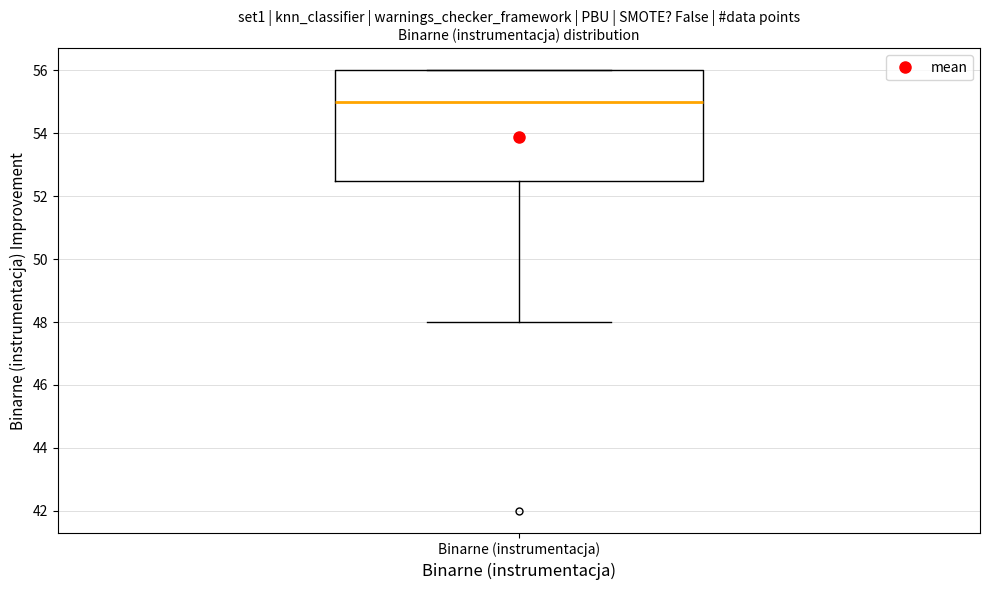

Read this box plot against the y-axis: the position of the median line, the range covered by the box, and the ends of both whiskers. The values are not printed on the chart, so give them approximately, as read against the axis.

median 55.0, box 52.6 to 56.0, whiskers 48.0 to 56.0